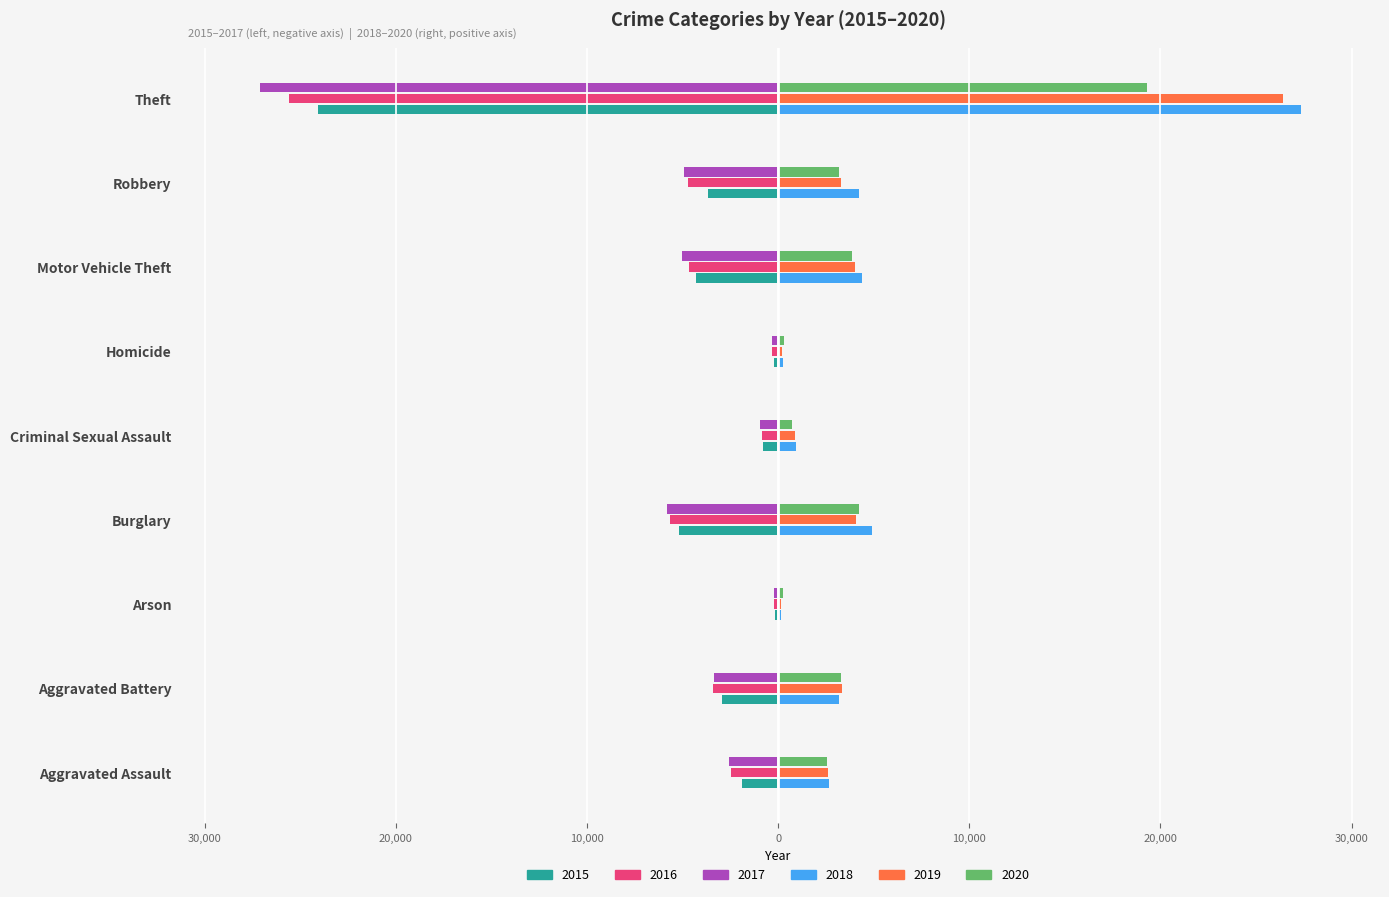

Rank the series at Motor Vehicle Theft from highest to lowest value.

2018, 2019, 2020, 2015, 2016, 2017